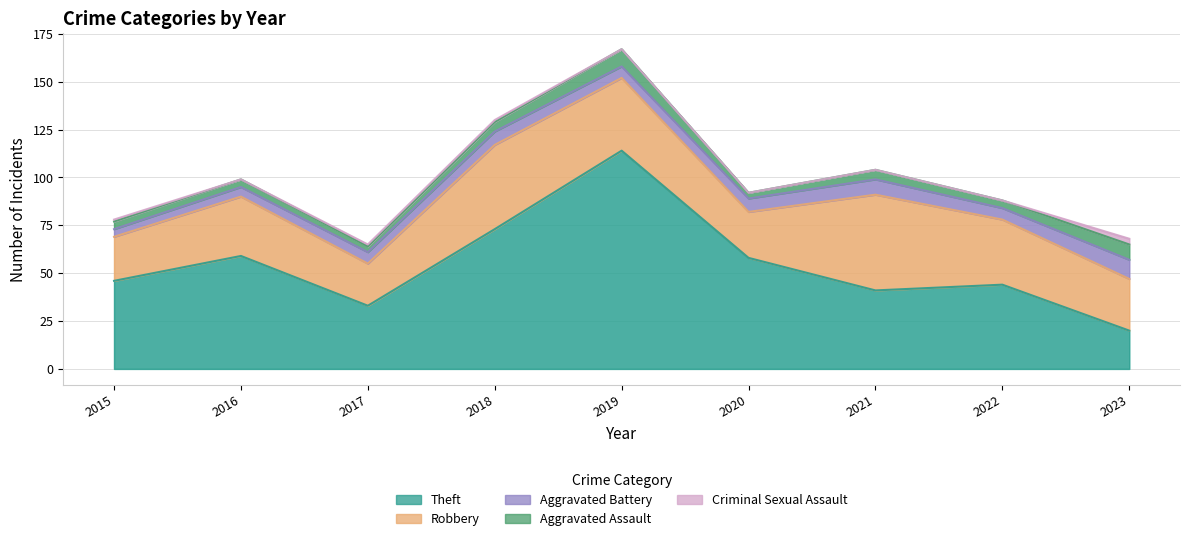

Reading left to right, what are all the values shown in this chart?

Theft: 2015=46	2016=59	2017=33	2018=73	2019=114	2020=58	2021=41	2022=44	2023=20
Robbery: 2015=23	2016=31	2017=22	2018=44	2019=38	2020=24	2021=50	2022=34	2023=27
Aggravated Battery: 2015=4	2016=5	2017=6	2018=7	2019=6	2020=7	2021=8	2022=6	2023=10
Aggravated Assault: 2015=4	2016=4	2017=3	2018=5	2019=9	2020=3	2021=5	2022=4	2023=8
Criminal Sexual Assault: 2015=1	2016=0	2017=1	2018=1	2019=0	2020=0	2021=0	2022=0	2023=3